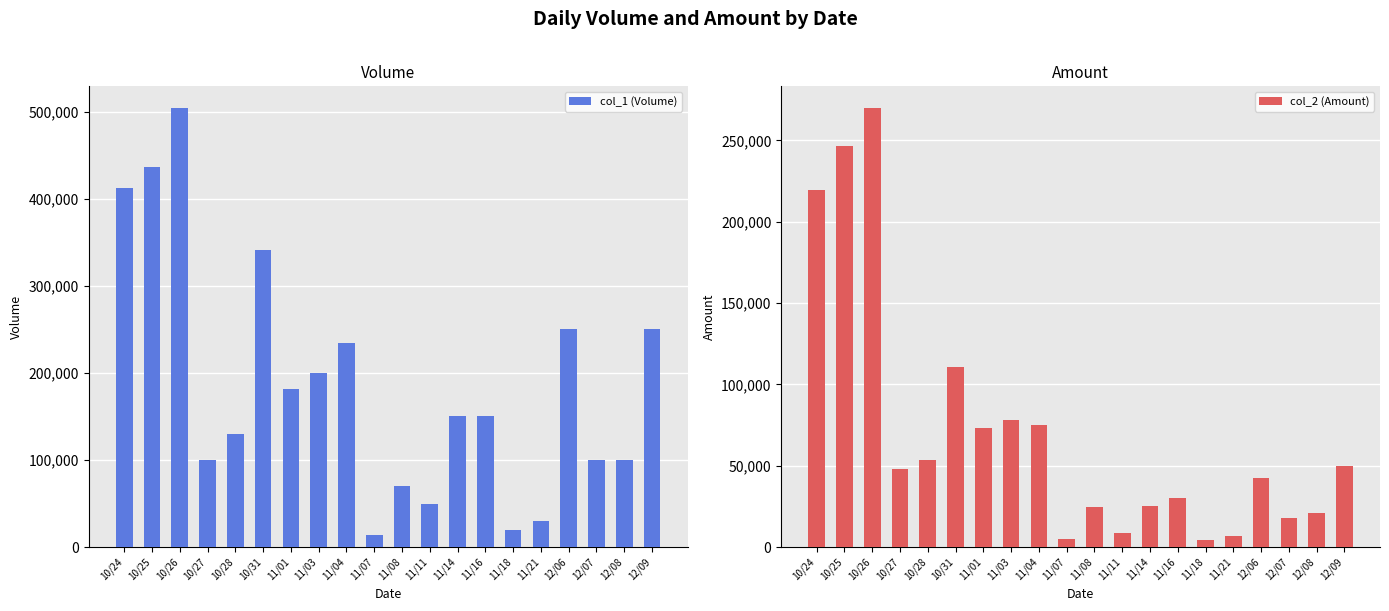

How many bars are there in each group?

2